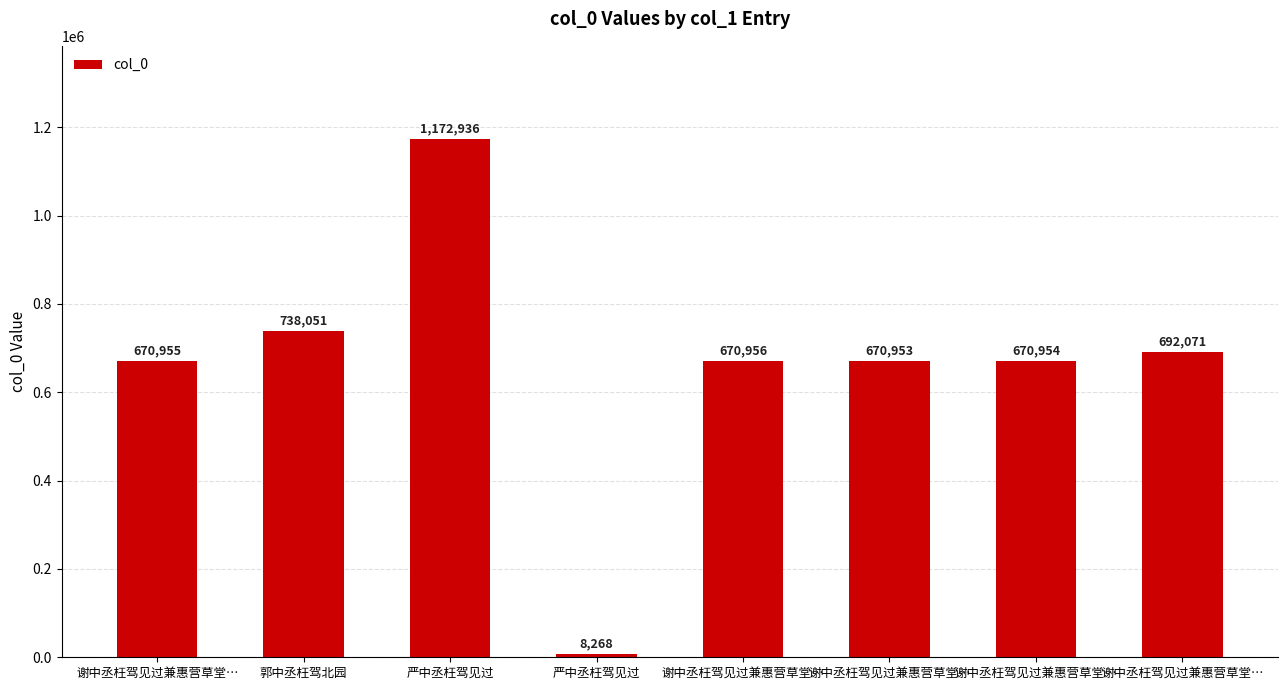

How many bars are there in total?

8